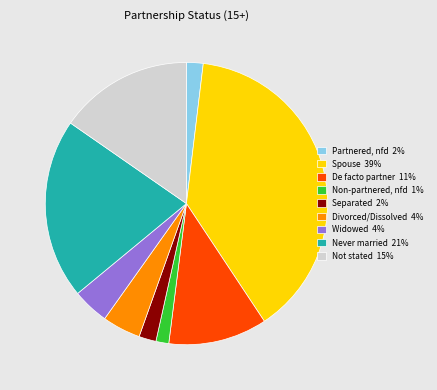

Does any single category account for the majority?

No